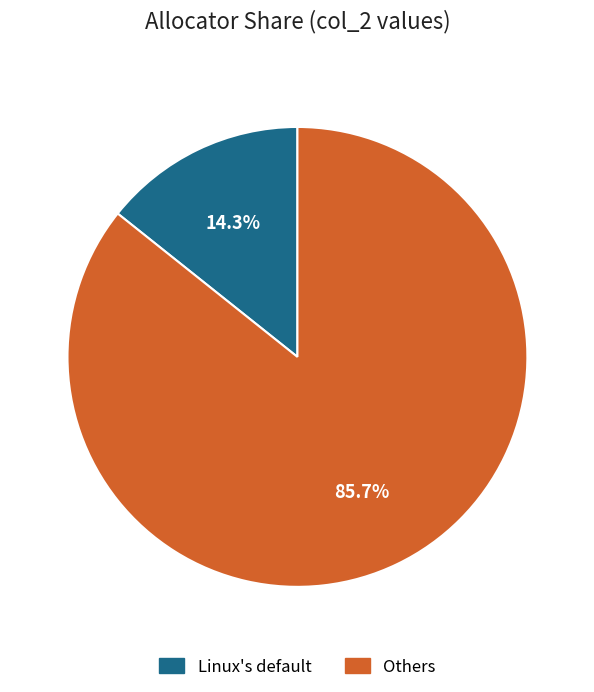

Is there a majority slice in this chart?

Yes